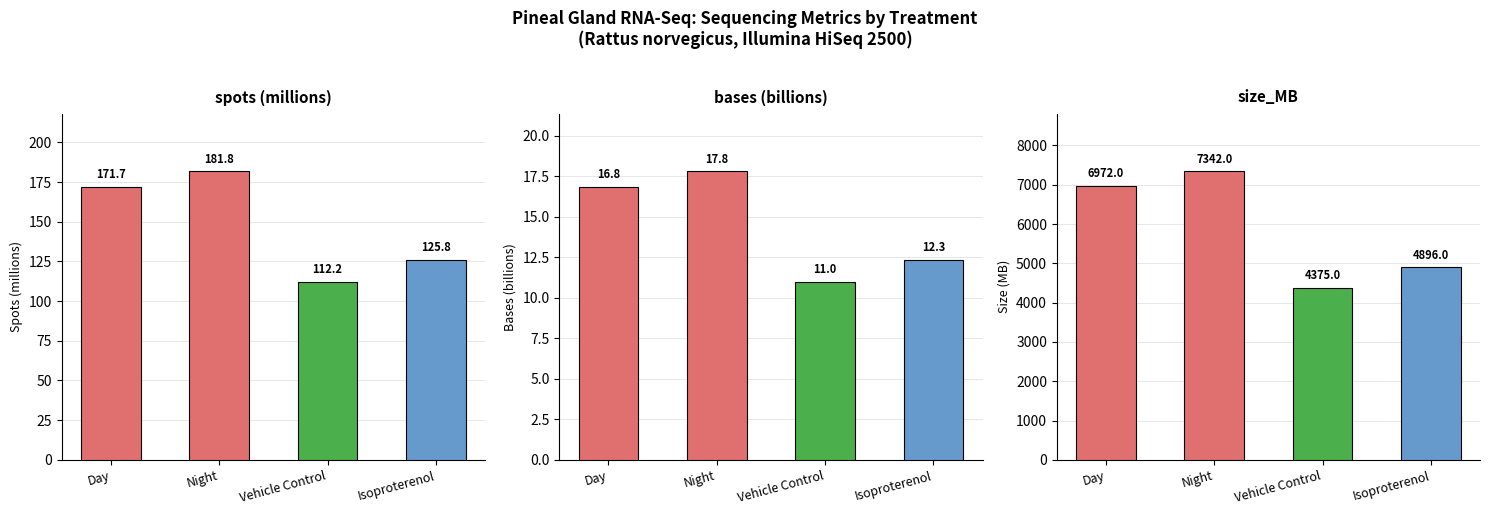

At how many categories does at least one series exceed 4710?

3